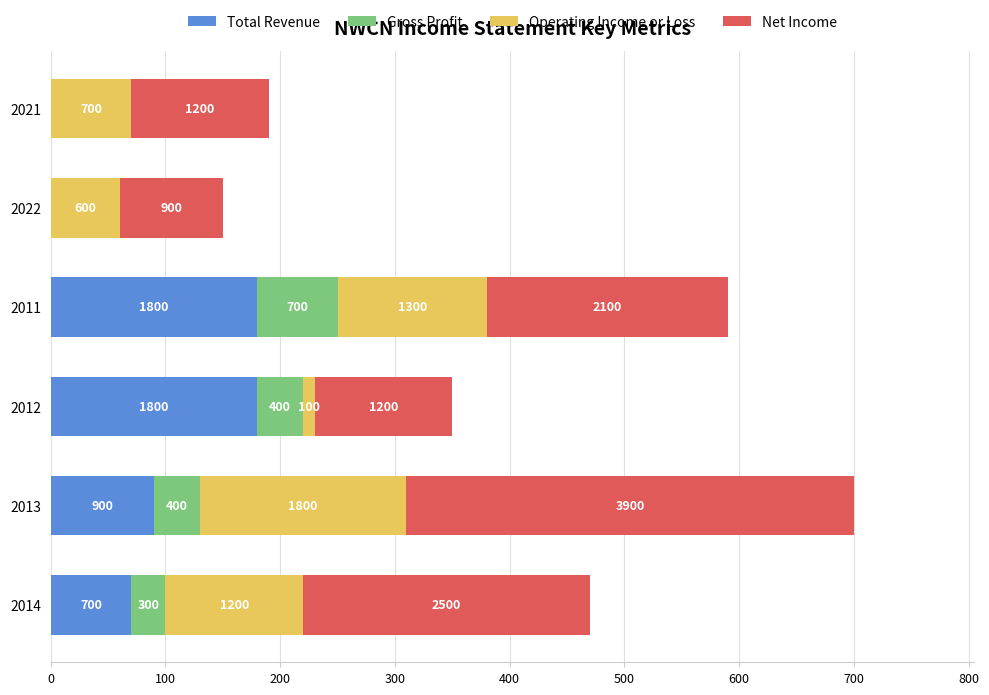

What are all the series names shown in the legend?

Total Revenue, Gross Profit, Operating Income or Loss, Net Income